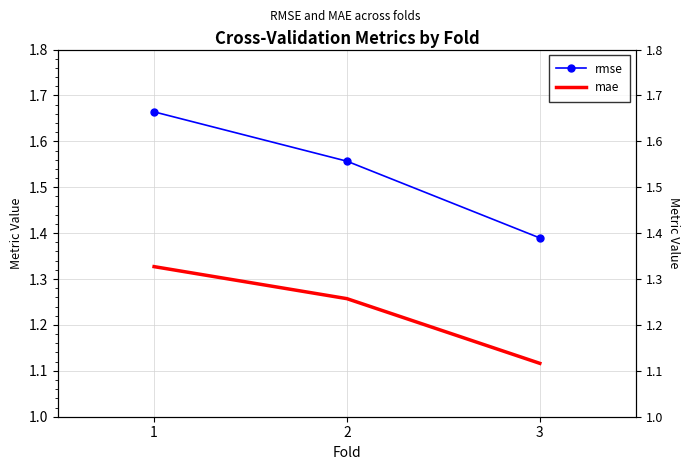

What is the difference between the maximum and minimum values in the rmse series?

0.3